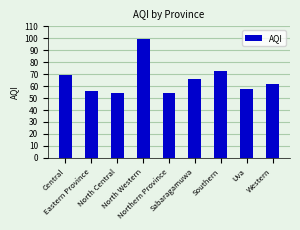

Reading left to right, list all the values displayed in this chart.

Central=69	Eastern Province=56	North Central=54	North Western=99	Northern Province=54	Sabaragamuwa=66	Southern=73	Uva=58	Western=62